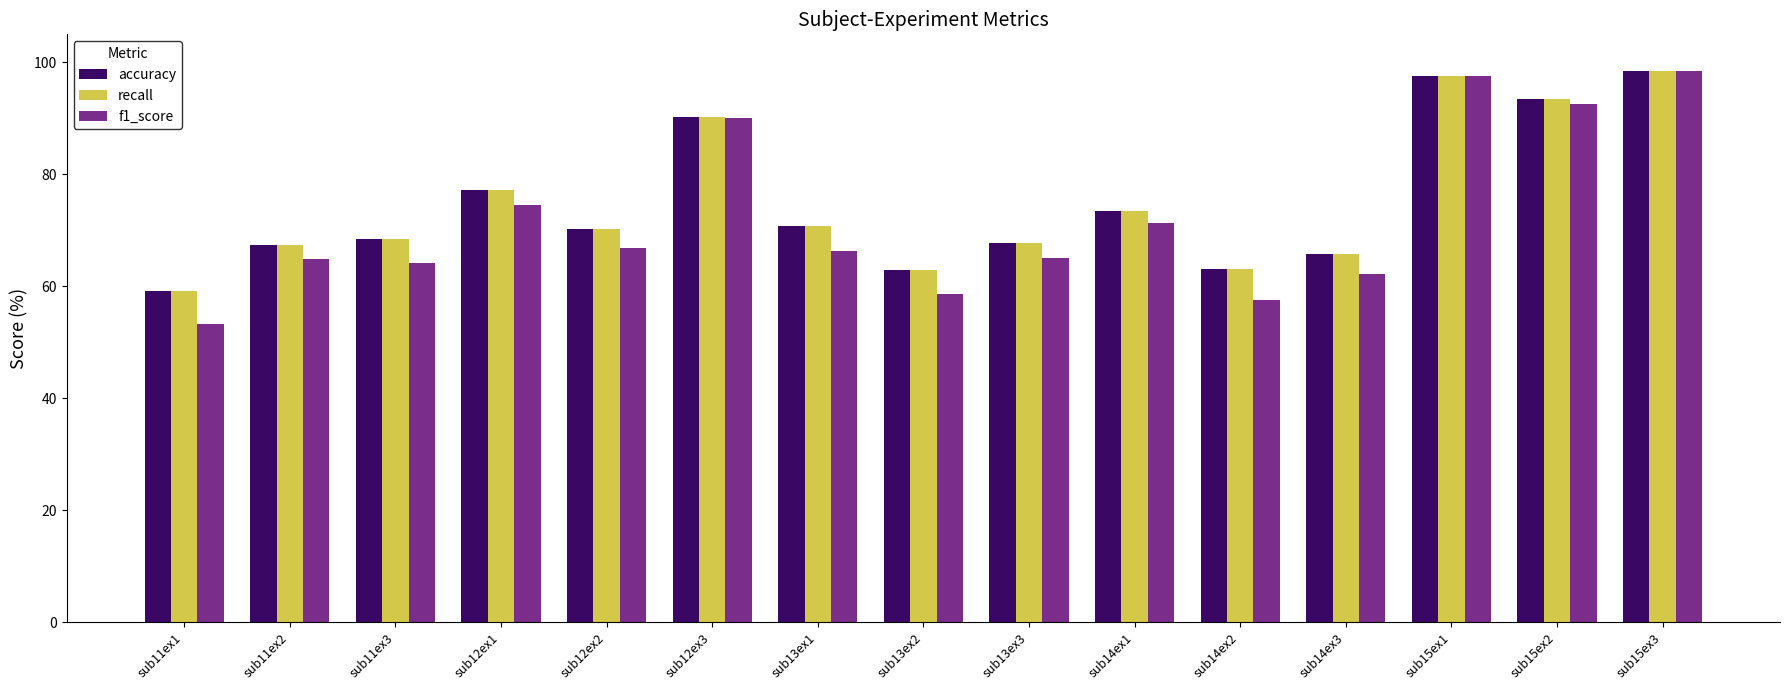

Is it true that recall equals 77.2 at sub12ex1?

True